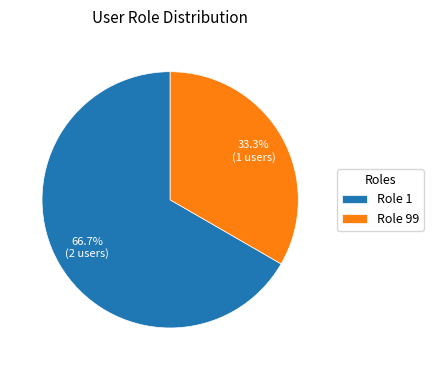

What is the smallest slice in the pie chart?

Role 99